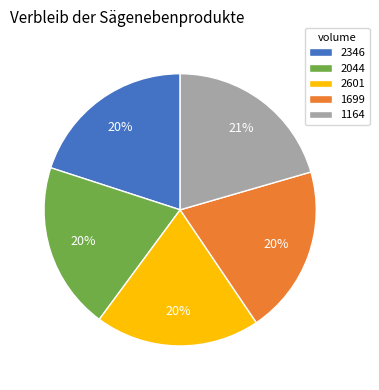

Do 1164 and 2601 together represent more than half of the pie?

No